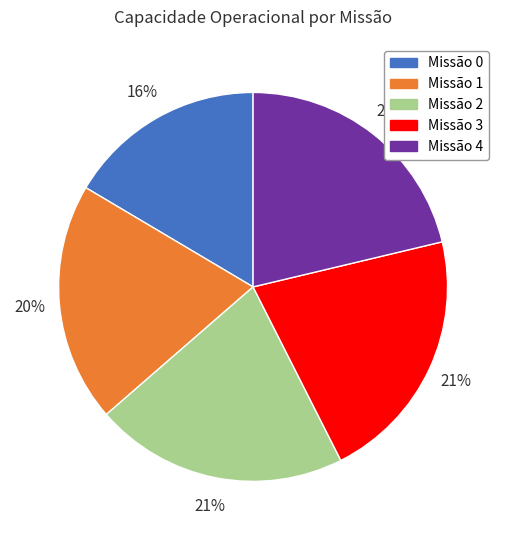

Is there any slice that represents more than half of the pie?

No